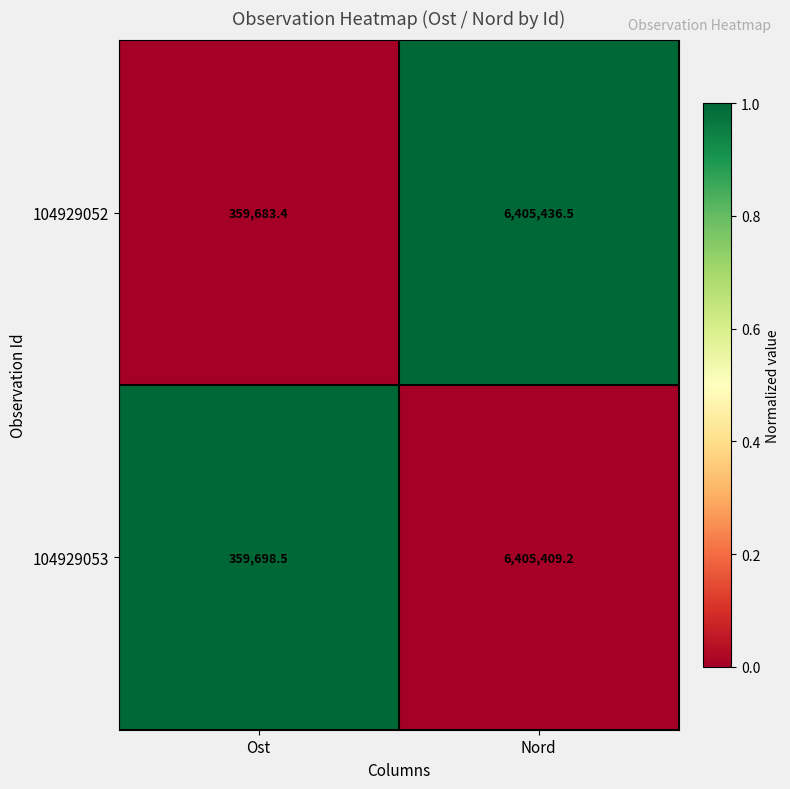

True or false: 104929052 has a value of 3965906.1 at Nord.

False